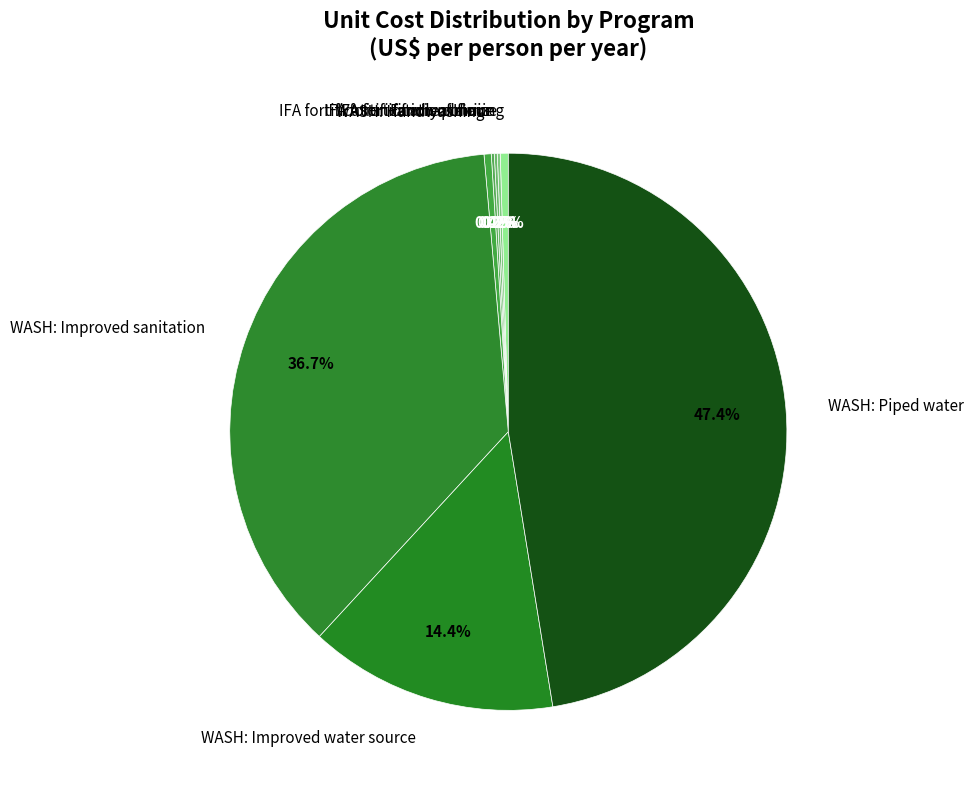

Which has a higher value, WASH: Improved sanitation or Family planning?

WASH: Improved sanitation